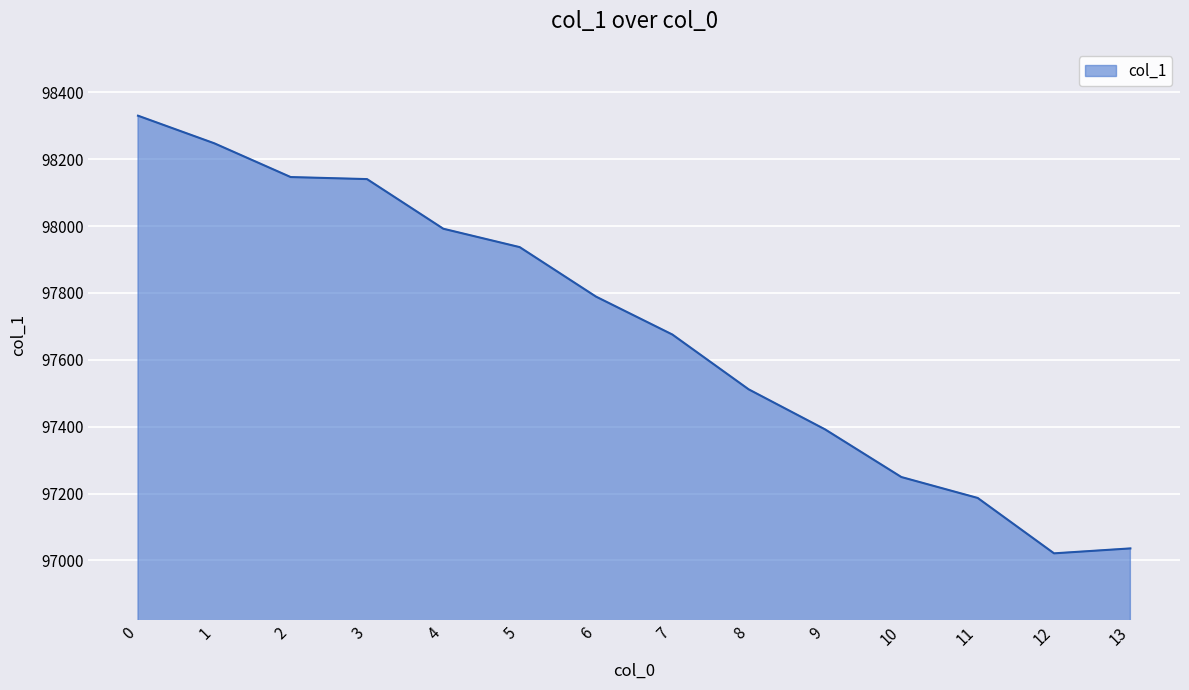

True or false: there are more than 1 points higher than both neighbors.

False